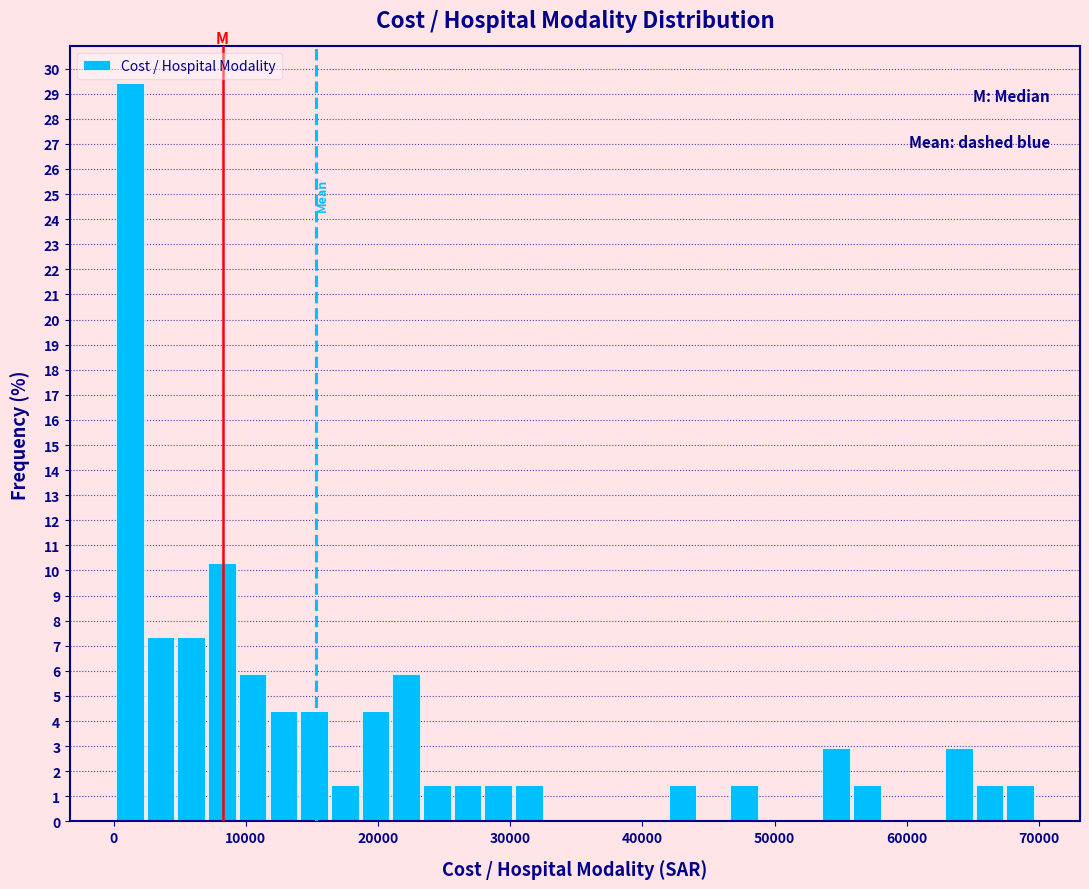

Read against the x-axis, roughly where is the centre of the tallest bar?

1000